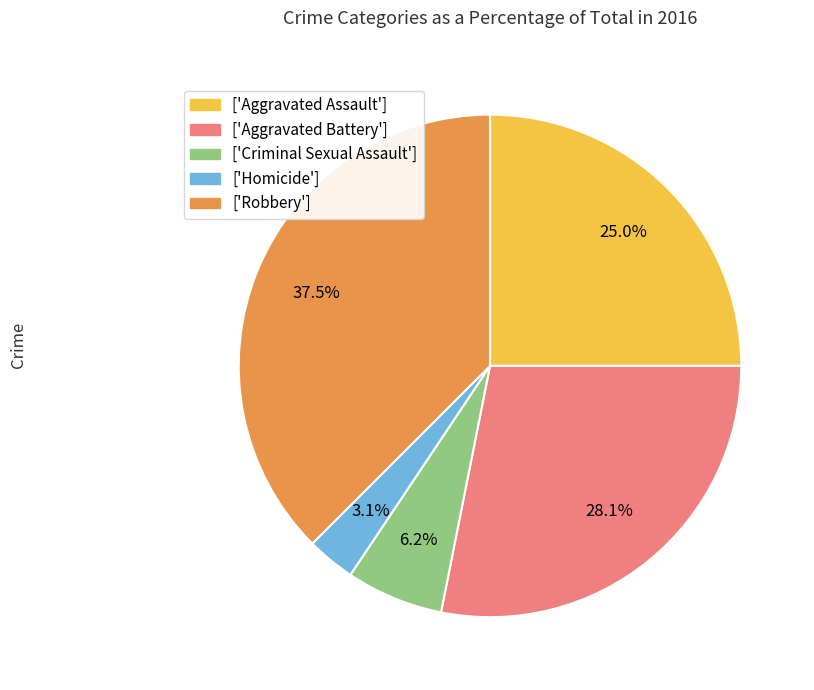

Does any single category account for the majority?

No